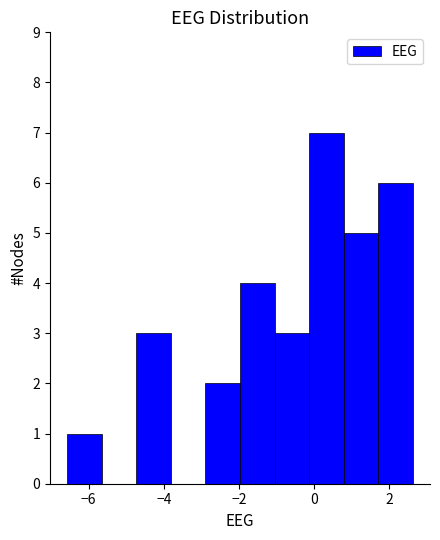

Over which range of the x-axis is the bar tallest?

-0.2 to 0.8